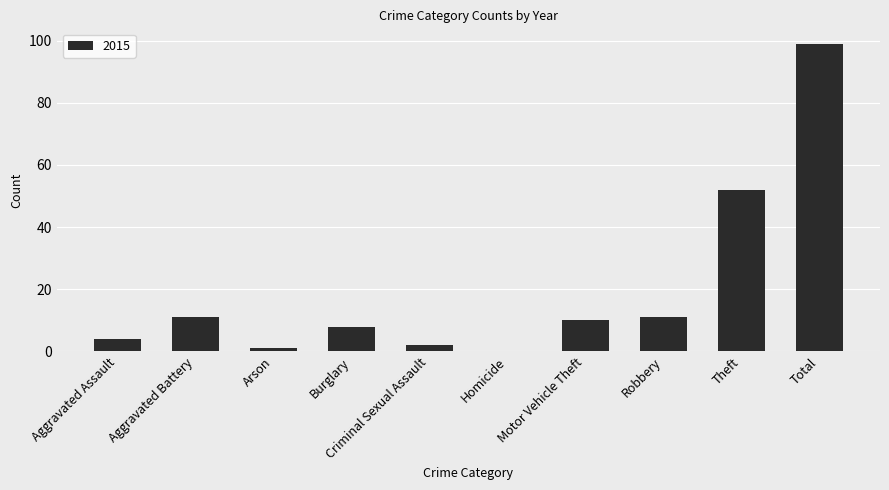

Is it true that the value at Homicide is -50?

False